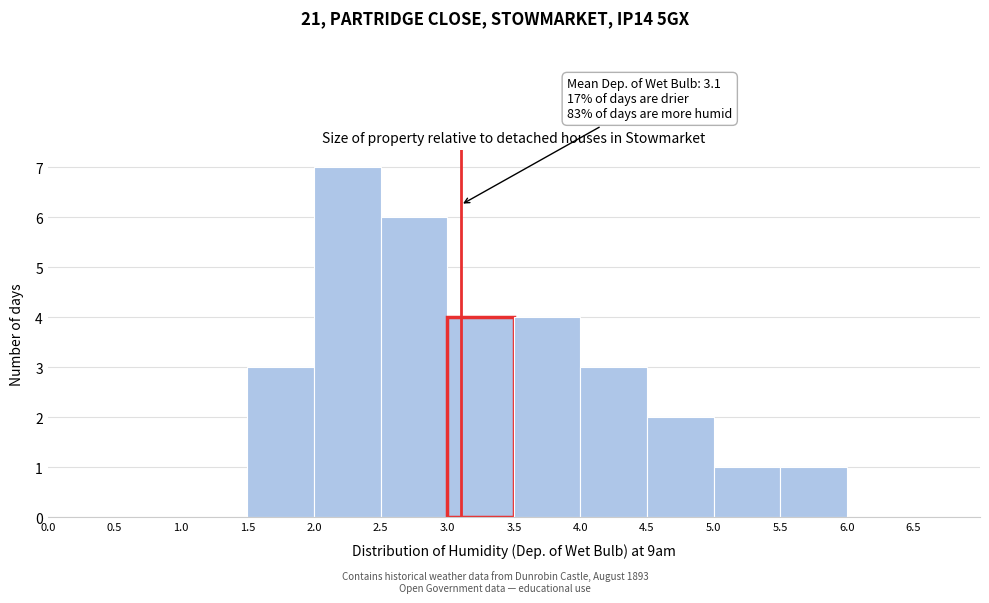

Which range on the x-axis has the tallest bar?

2.0 to 2.5